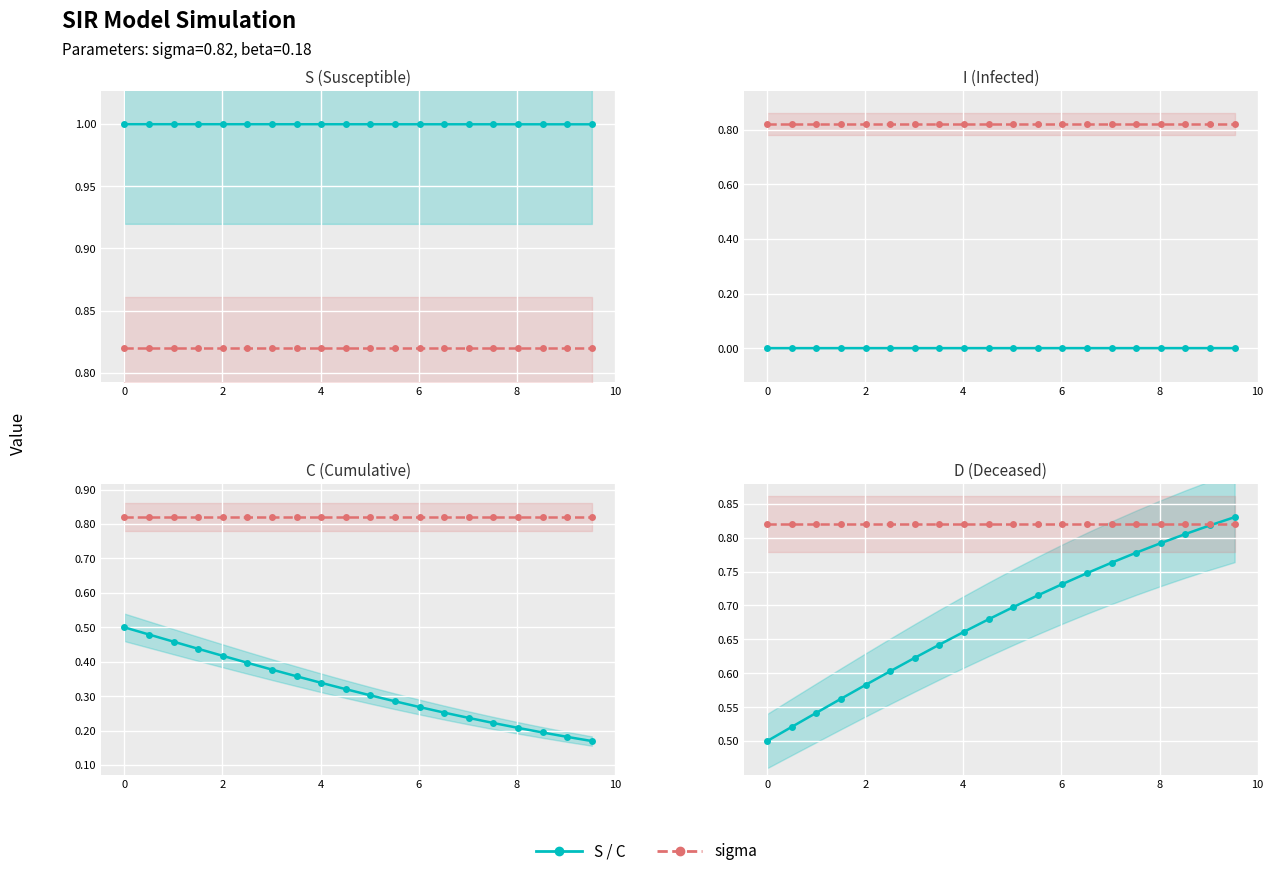

What is the difference between the maximum and minimum values in the D series?

0.3